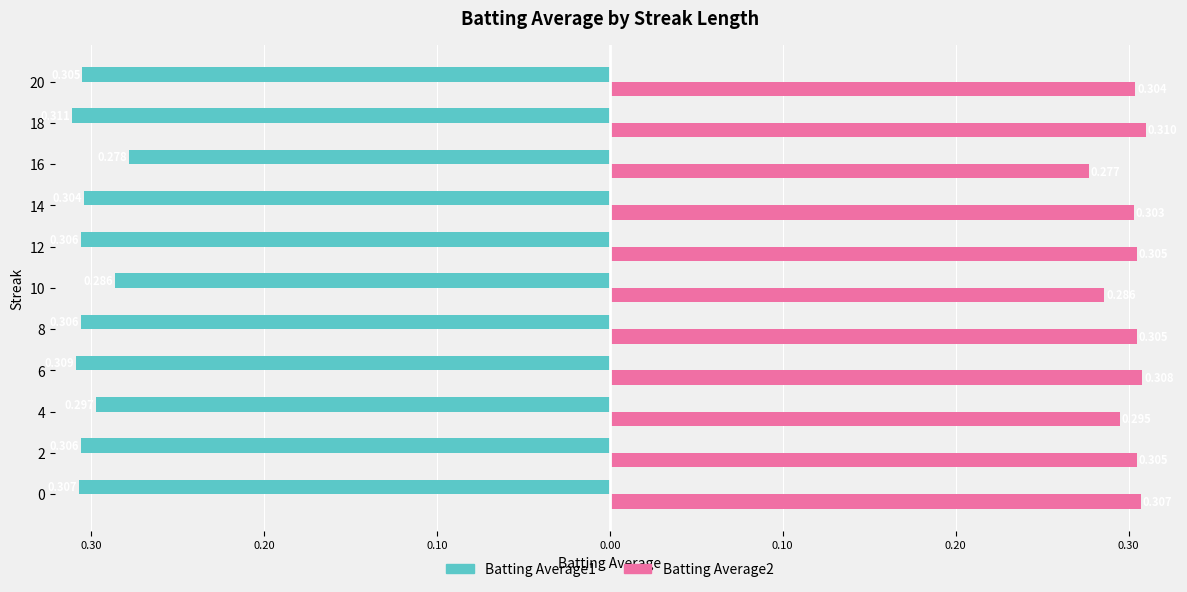

Reading left to right, transcribe all the data shown in this chart.

Batting Average1: -0.3	-0.3	-0.3	-0.3	-0.3	-0.3	-0.3	-0.3	-0.3	-0.3	-0.3
Batting Average2: 0.3	0.3	0.3	0.3	0.3	0.3	0.3	0.3	0.3	0.3	0.3